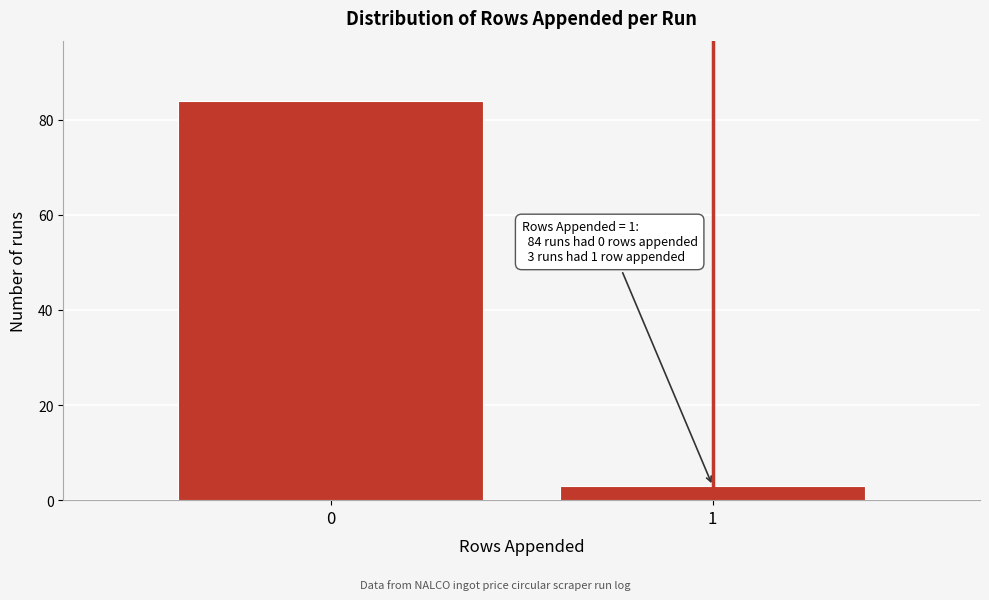

Reading left to right, what are all the values shown in this chart?

0=84	1=3